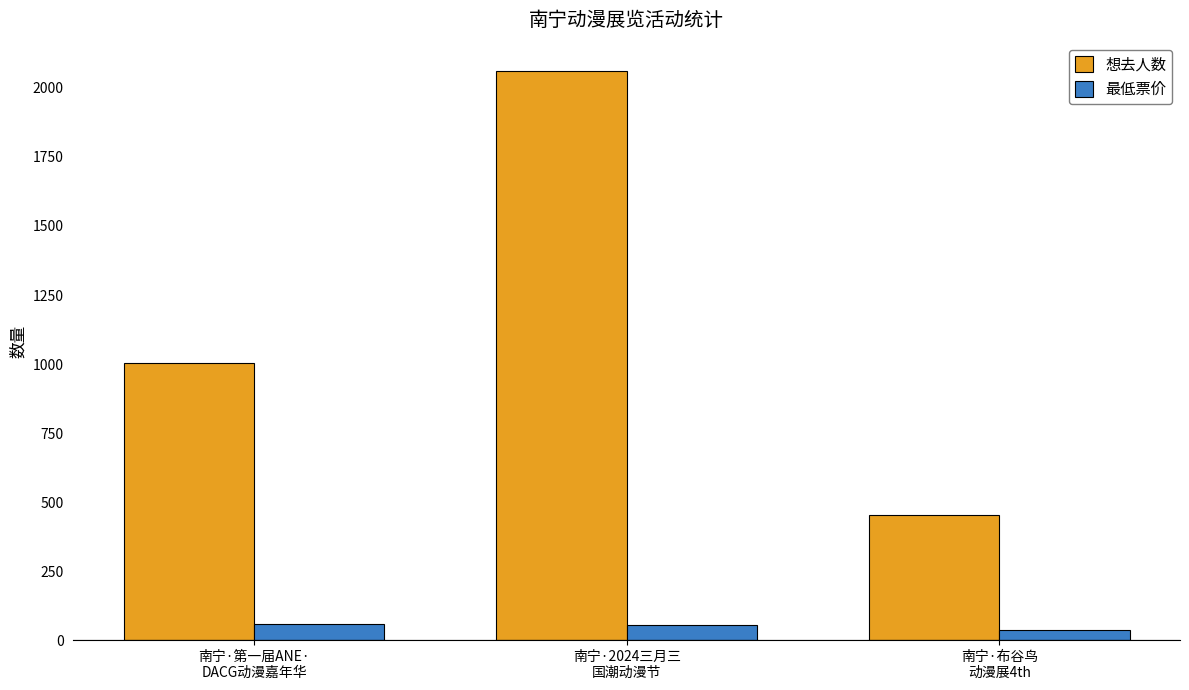

How many bars are there in total?

6